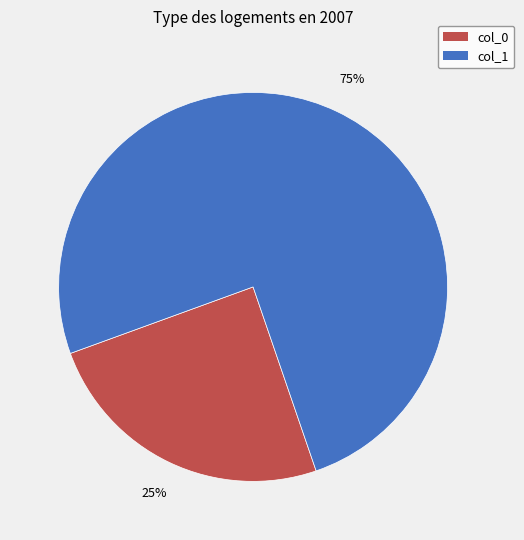

Is there any slice that represents more than half of the pie?

Yes